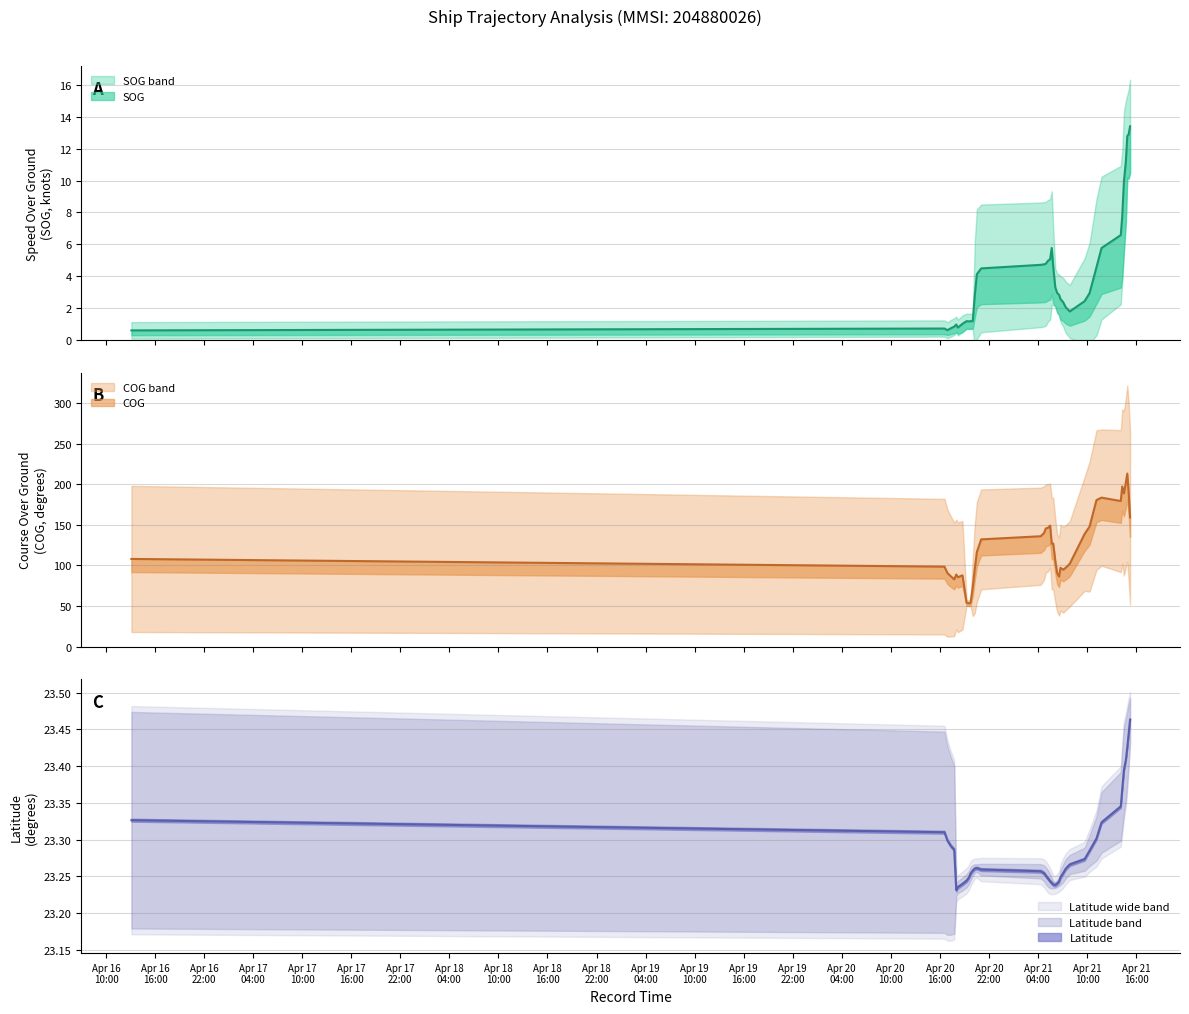

True or false: Latitude has a value of 39.9 at 2024-04-20 19:45:00.

False